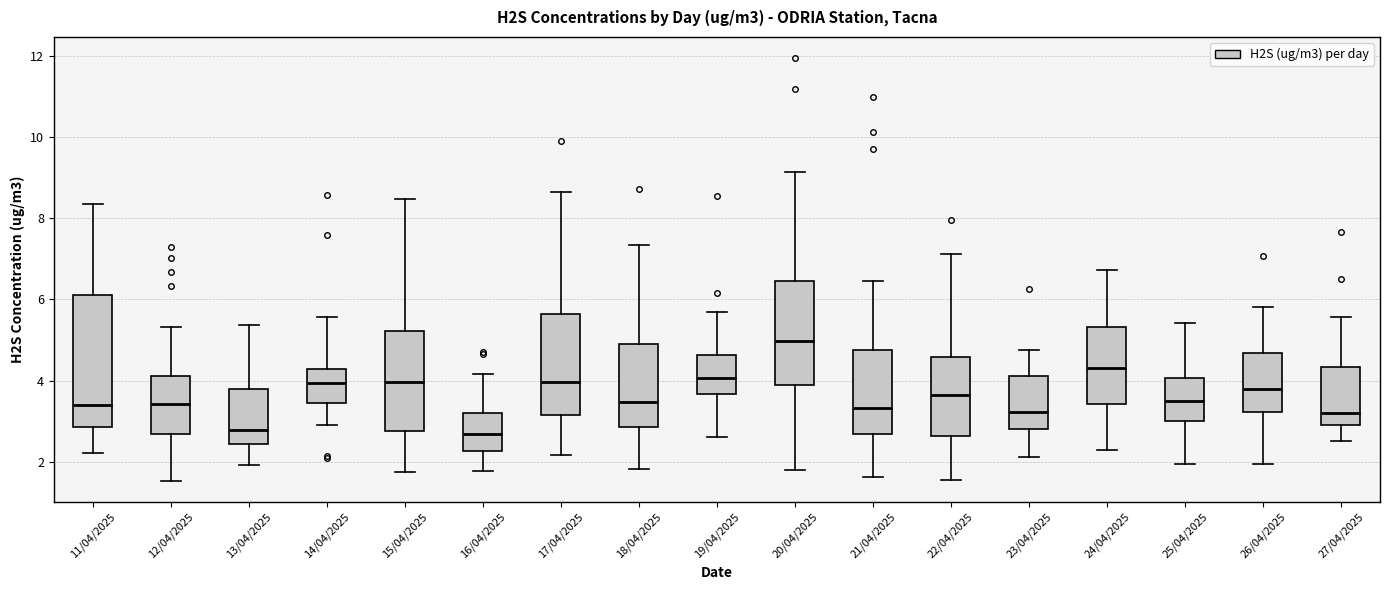

Reading left to right, transcribe this box plot: for each box, give where its median line is, the range the box spans, and where its two whiskers end, as read against the y-axis. The values are not printed on the chart, so give them approximately, as read against the axis.

11/04/2025: median 3.4, box 2.8 to 6.2, whiskers 2.2 to 8.4
12/04/2025: median 3.4, box 2.6 to 4.2, whiskers 1.6 to 5.4
13/04/2025: median 2.8, box 2.4 to 3.8, whiskers 2.0 to 5.4
14/04/2025: median 4.0, box 3.4 to 4.2, whiskers 2.8 to 5.6
15/04/2025: median 4.0, box 2.8 to 5.2, whiskers 1.8 to 8.4
16/04/2025: median 2.6, box 2.2 to 3.2, whiskers 1.8 to 4.2
17/04/2025: median 4.0, box 3.2 to 5.6, whiskers 2.2 to 8.6
18/04/2025: median 3.4, box 2.8 to 4.8, whiskers 1.8 to 7.4
19/04/2025: median 4.0, box 3.6 to 4.6, whiskers 2.6 to 5.6
20/04/2025: median 5.0, box 3.8 to 6.4, whiskers 1.8 to 9.2
21/04/2025: median 3.4, box 2.6 to 4.8, whiskers 1.6 to 6.4
22/04/2025: median 3.6, box 2.6 to 4.6, whiskers 1.6 to 7.2
23/04/2025: median 3.2, box 2.8 to 4.2, whiskers 2.2 to 4.8
24/04/2025: median 4.4, box 3.4 to 5.4, whiskers 2.2 to 6.8
25/04/2025: median 3.6, box 3.0 to 4.0, whiskers 2.0 to 5.4
26/04/2025: median 3.8, box 3.2 to 4.6, whiskers 2.0 to 5.8
27/04/2025: median 3.2, box 3.0 to 4.4, whiskers 2.4 to 5.6